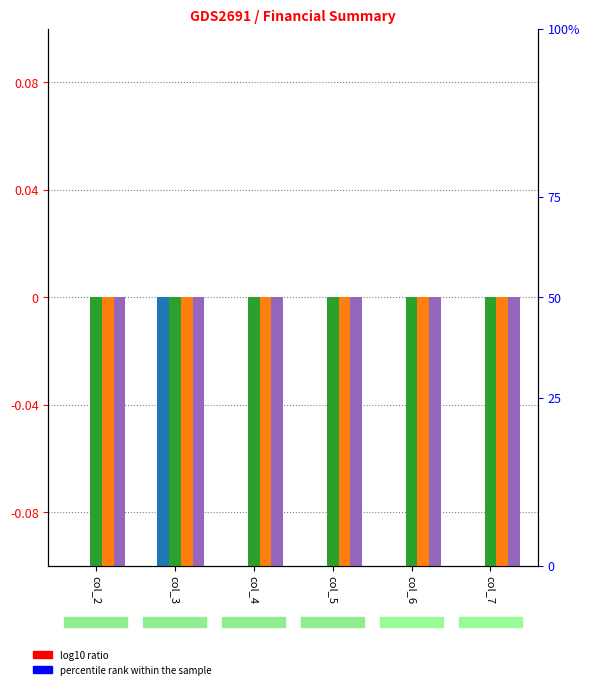

At which label is Total Operation Fixed Costs closest to -1?

col_2